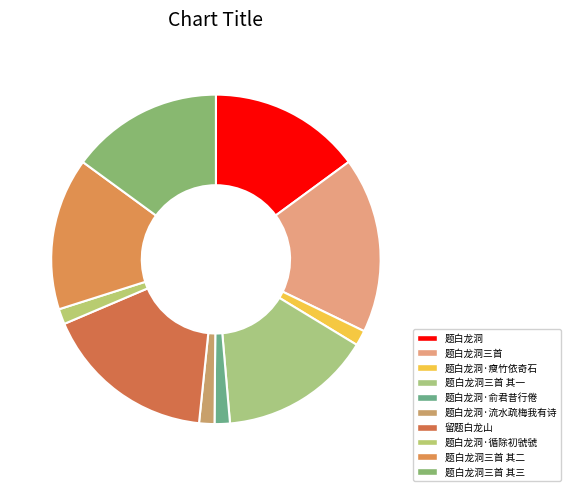

How many slices are in this pie chart?

10